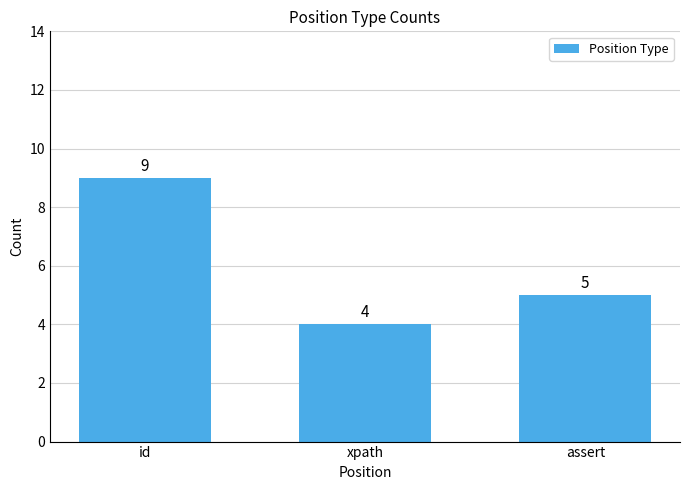

Are the bars horizontal?

No